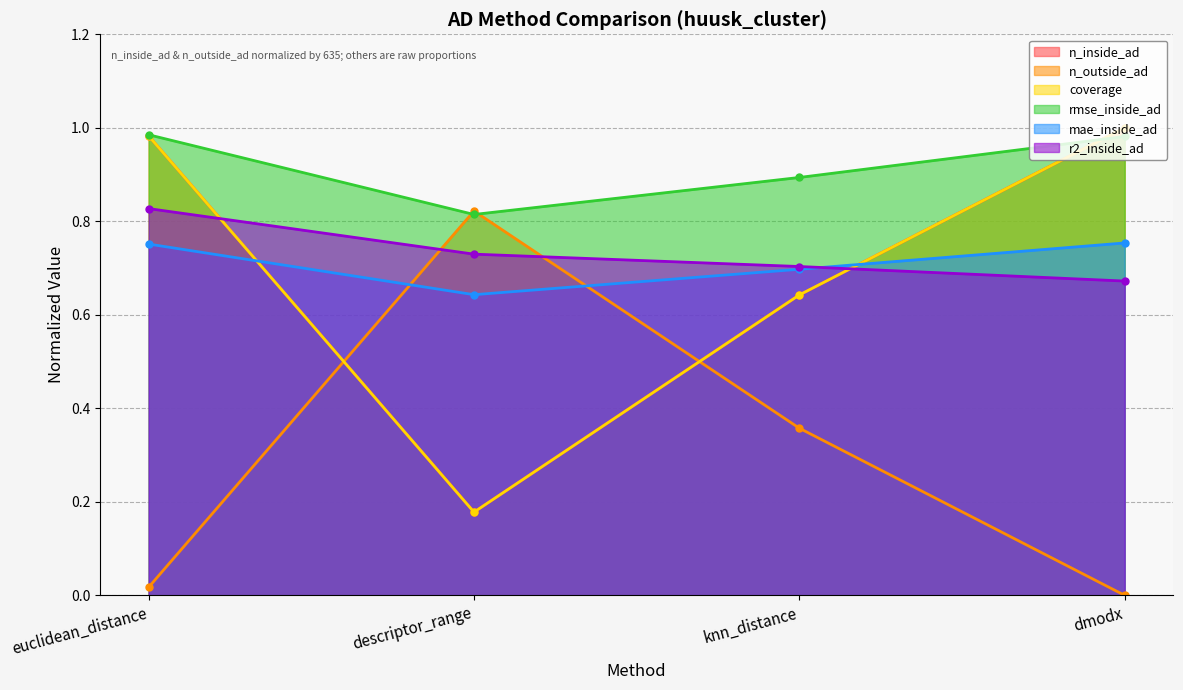

The rmse_inside_ad series shows 0.9 at knn_distance. True or false?

True